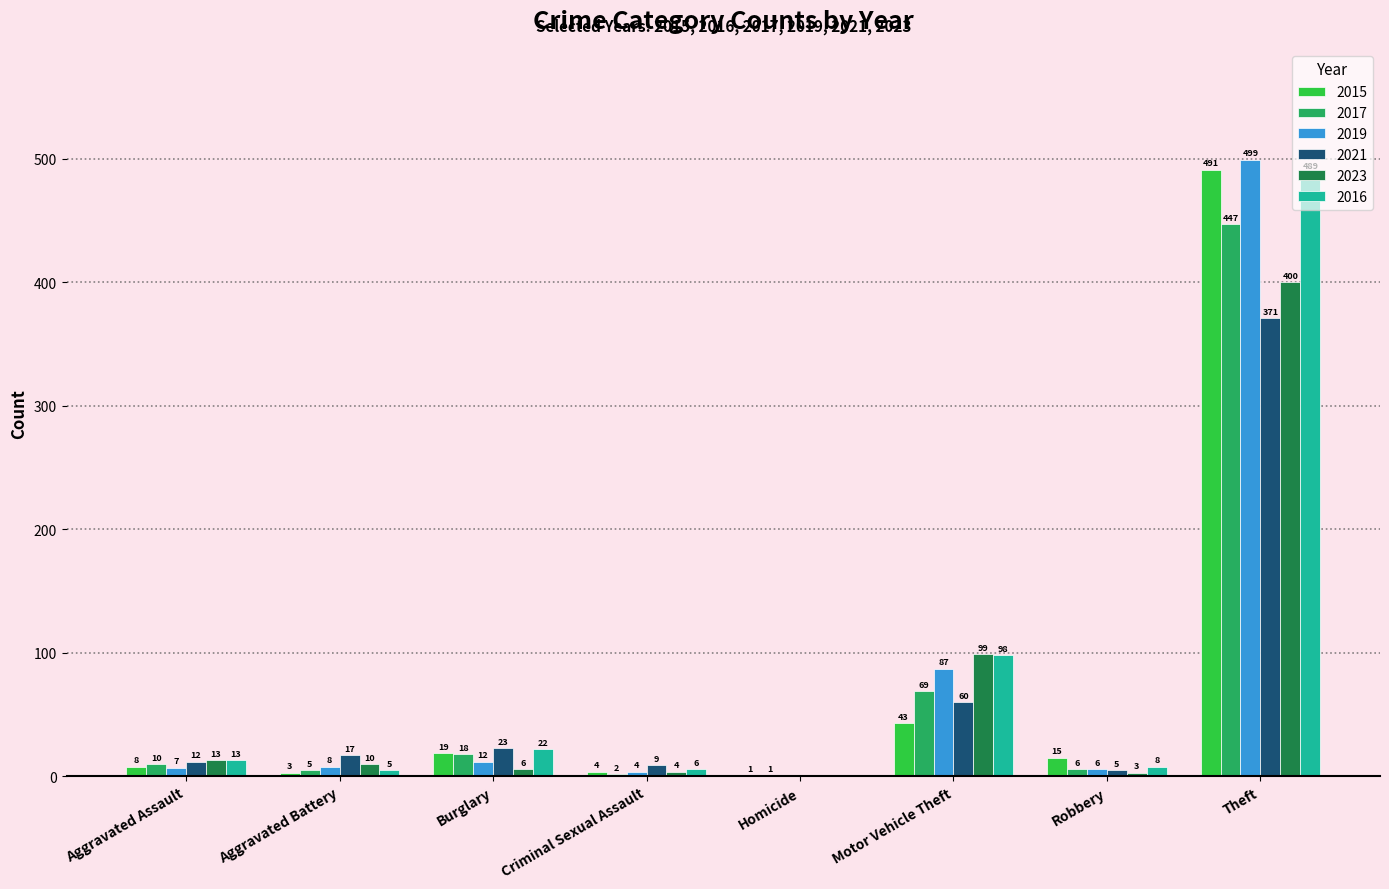

Reading left to right, transcribe all the data shown in this chart.

2015: 8	3	19	4	1	43	15	491
2017: 10	5	18	2	1	69	6	447
2019: 7	8	12	4	0	87	6	499
2021: 12	17	23	9	0	60	5	371
2023: 13	10	6	4	0	99	3	400
2016: 13	5	22	6	0	98	8	489